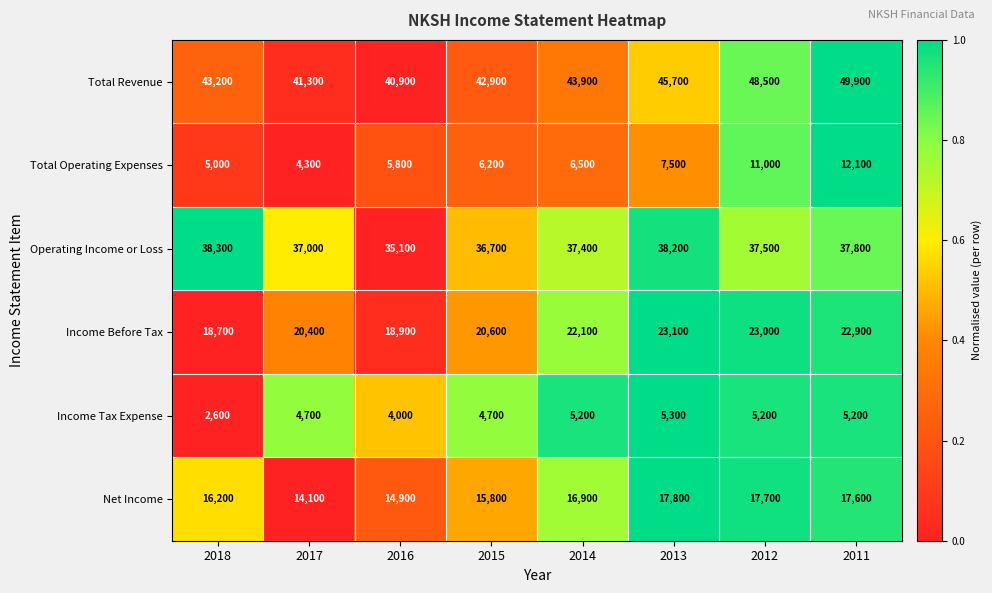

Which series has the largest range (max minus min)?

Total Revenue